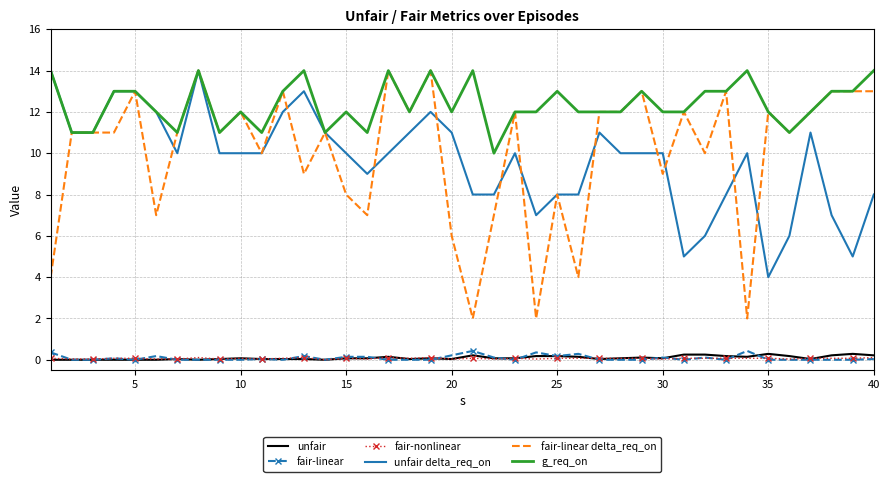

What is the maximum value for unfair delta_req_on?

14.0